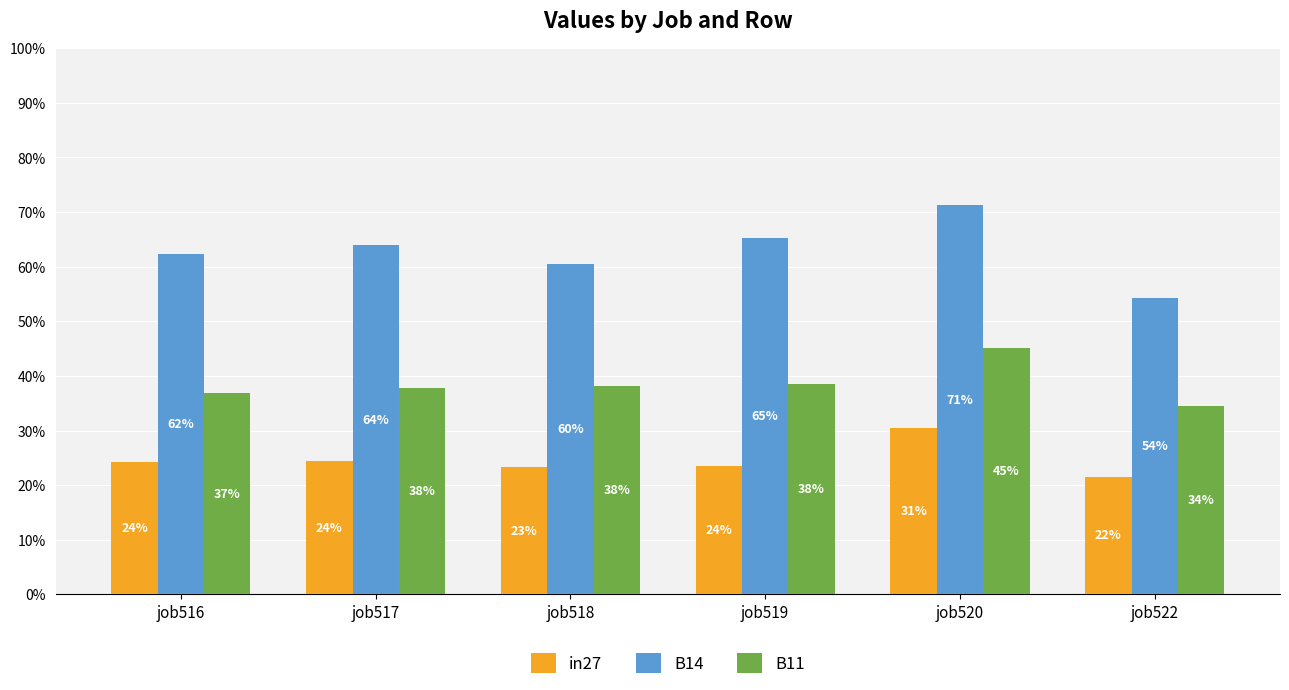

List the series in order of their overall mean, lowest first.

in27, B11, B14